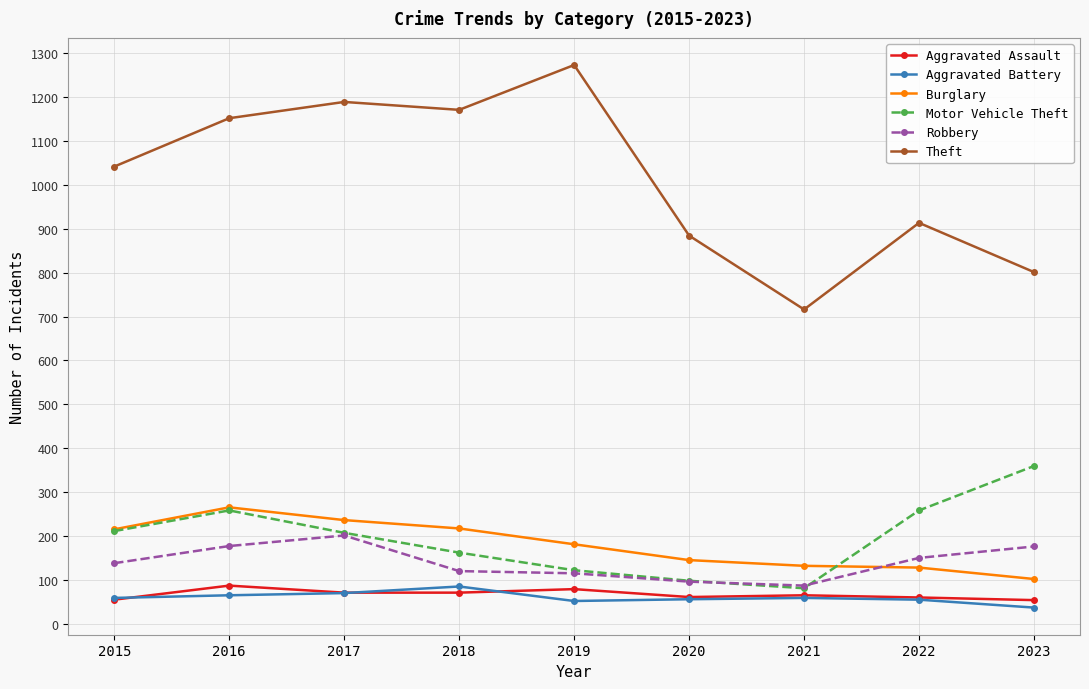

What is the spread (max minus min) of values at 2017?

1117